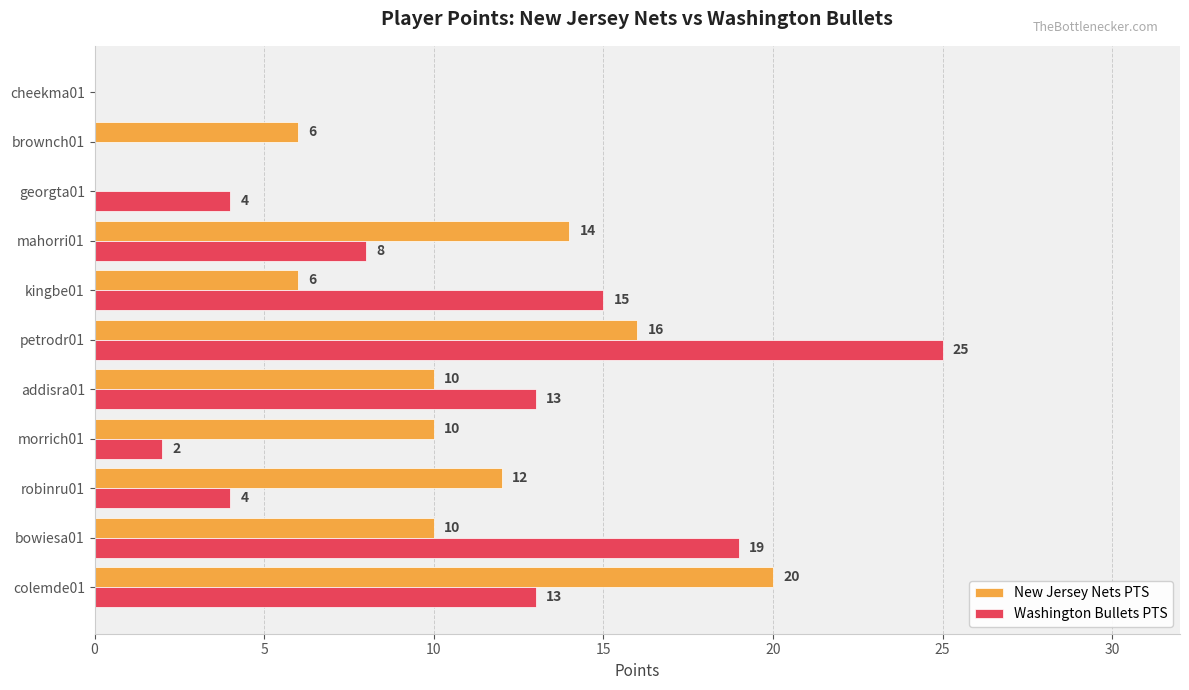

Is the value of New Jersey Nets PTS at cheekma01 greater than the value of Washington Bullets PTS at robinru01?

No